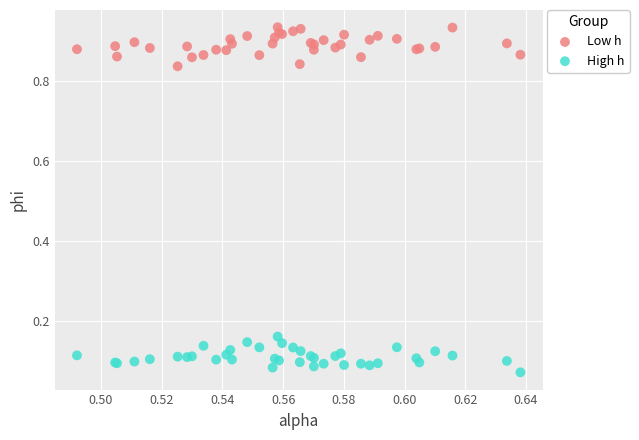

What are all the series names shown in the legend?

Low h, High h